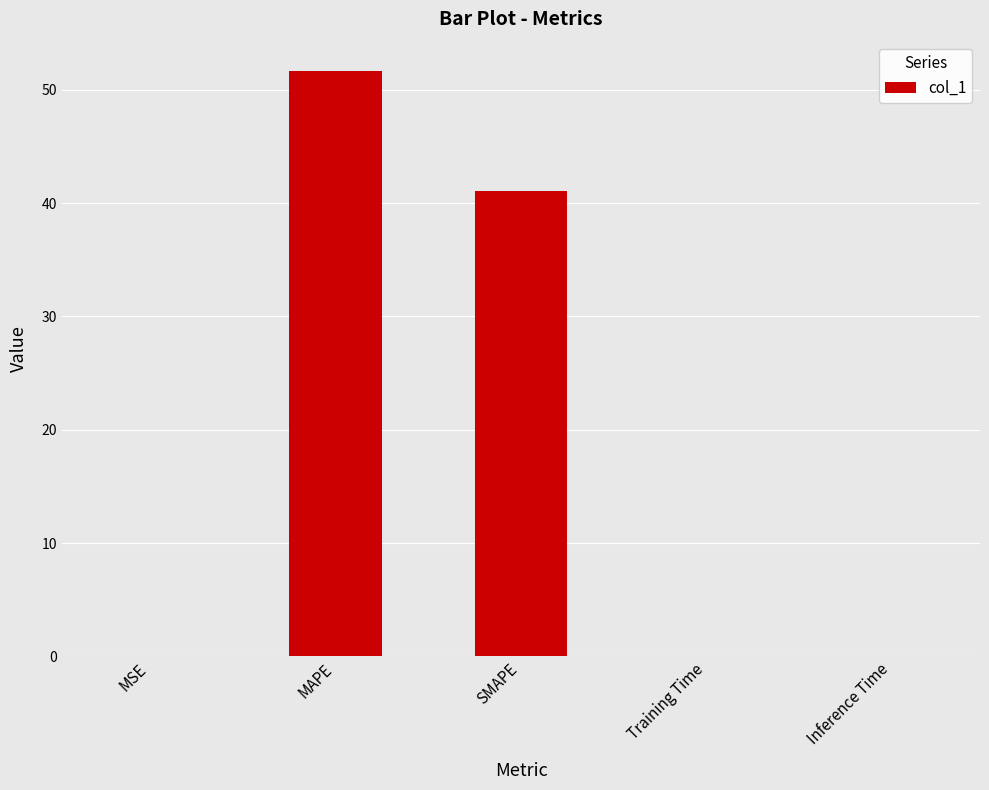

Which category has the highest value across all series?

MAPE